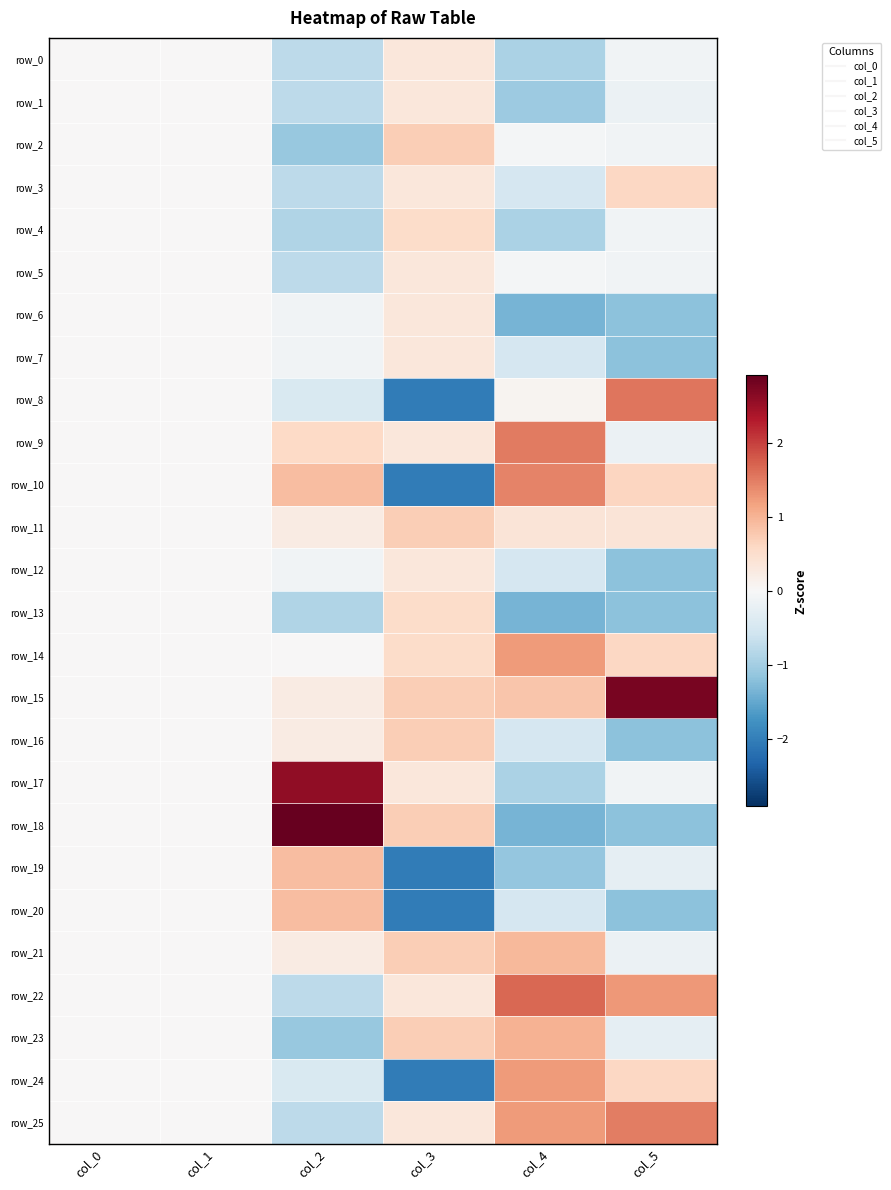

At which category does the chart reach its peak across all series?

col_2